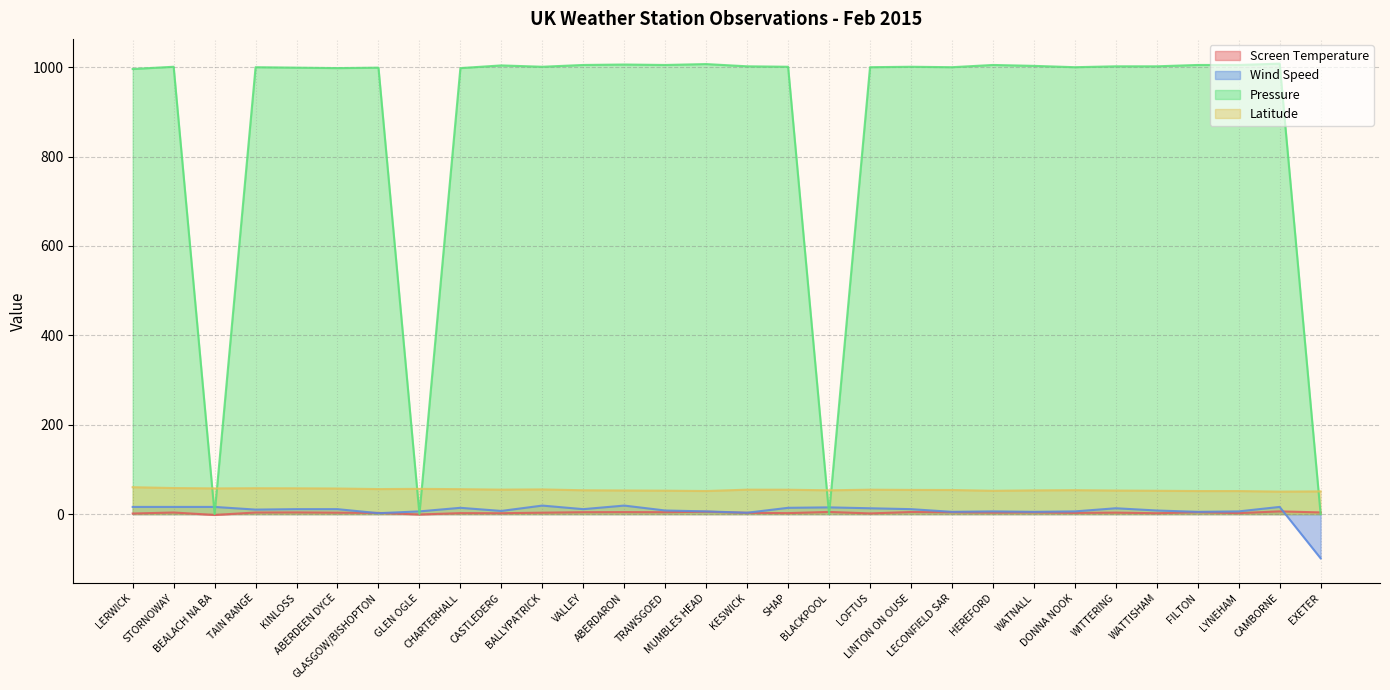

List the series in order of their peak value, lowest first.

Screen Temperature, Wind Speed, Latitude, Pressure